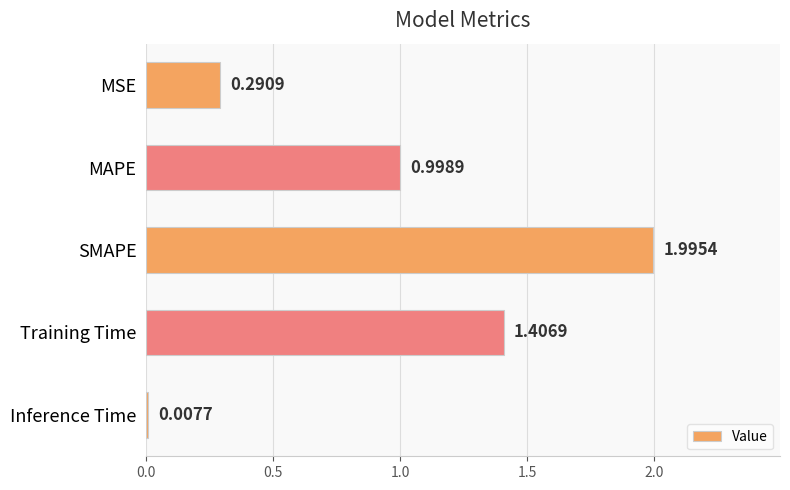

Approximately how many times larger is the value at SMAPE compared to Training Time?

1.4